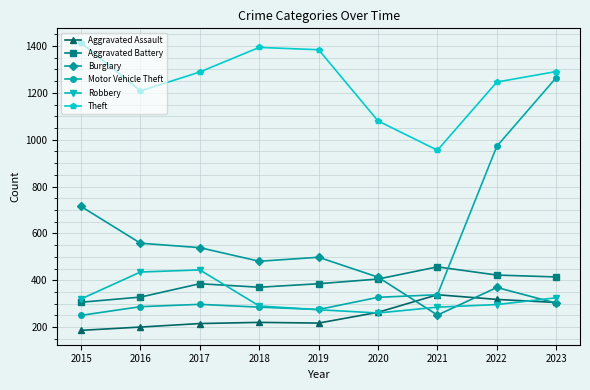

True or false: Aggravated Battery and Aggravated Assault intersect in this chart.

False